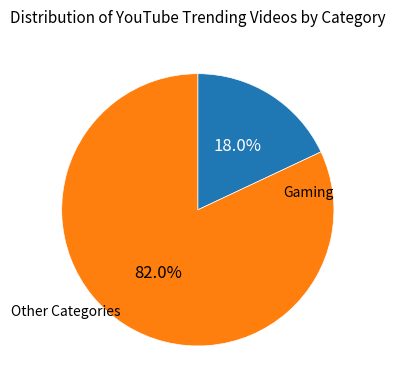

Is there any slice that represents more than half of the pie?

Yes